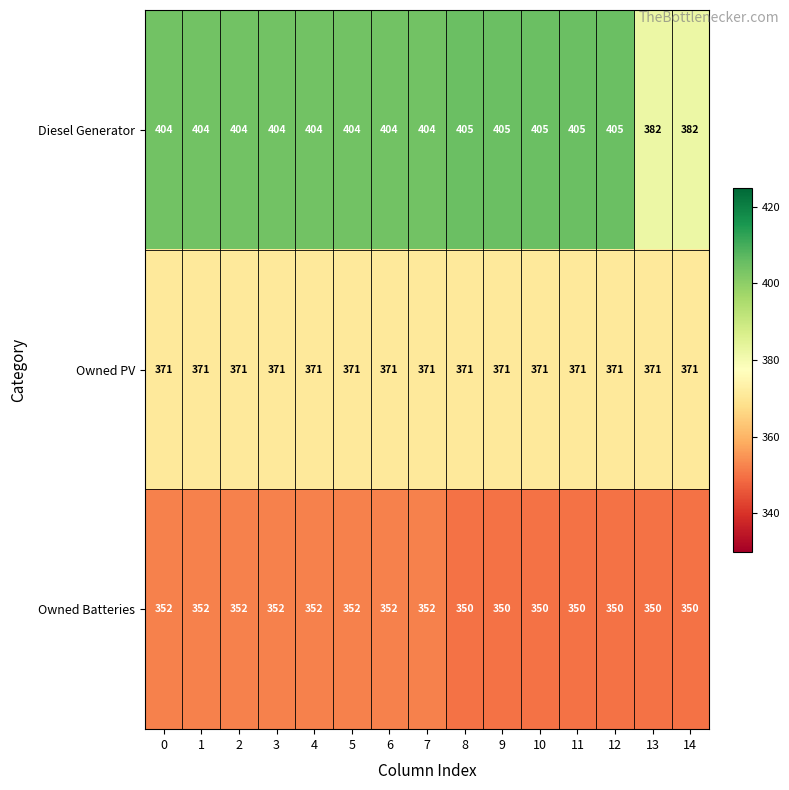

What is the highest value of the Owned PV series?

371